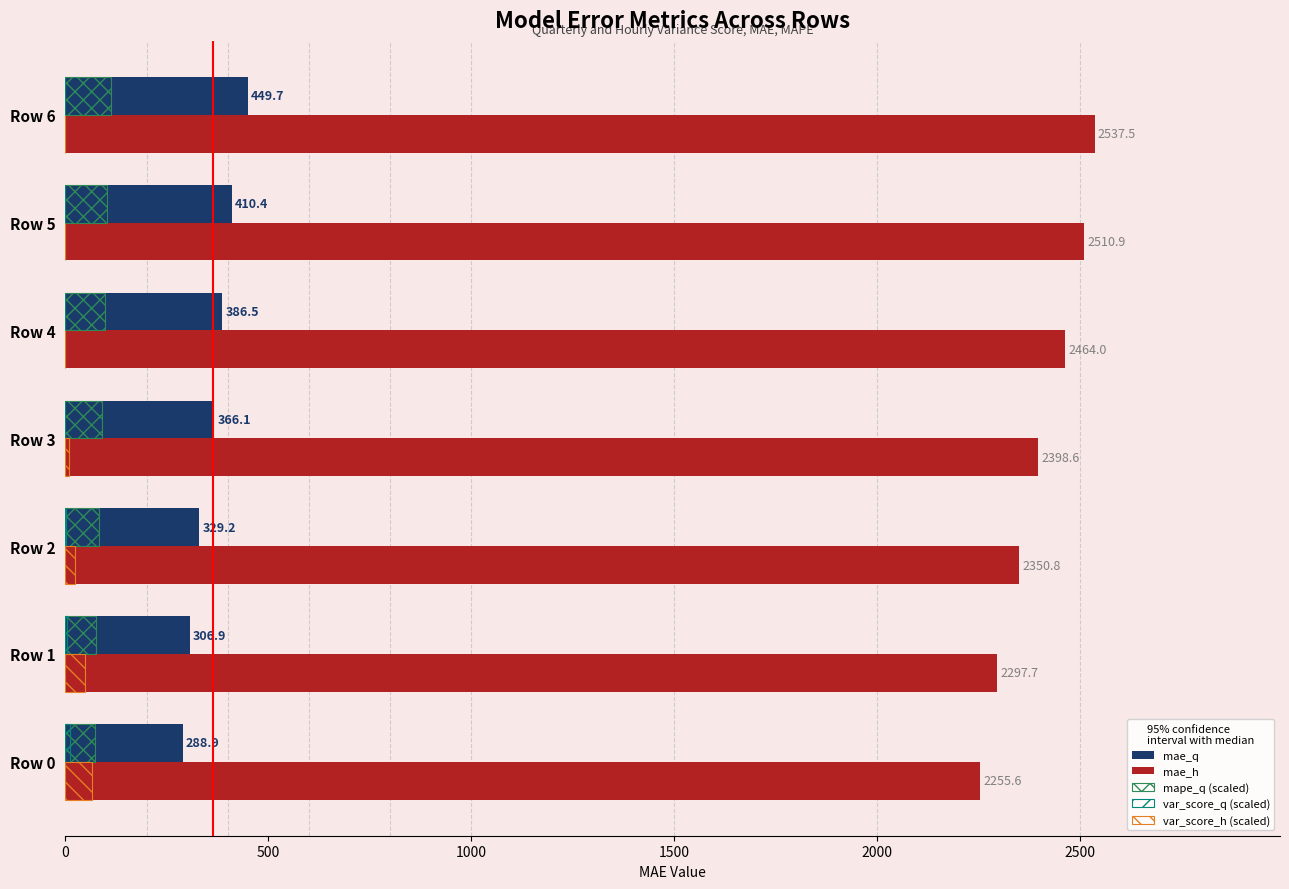

What is the value of the var_score_h (scaled) bar at the 4th from the left?

8.6